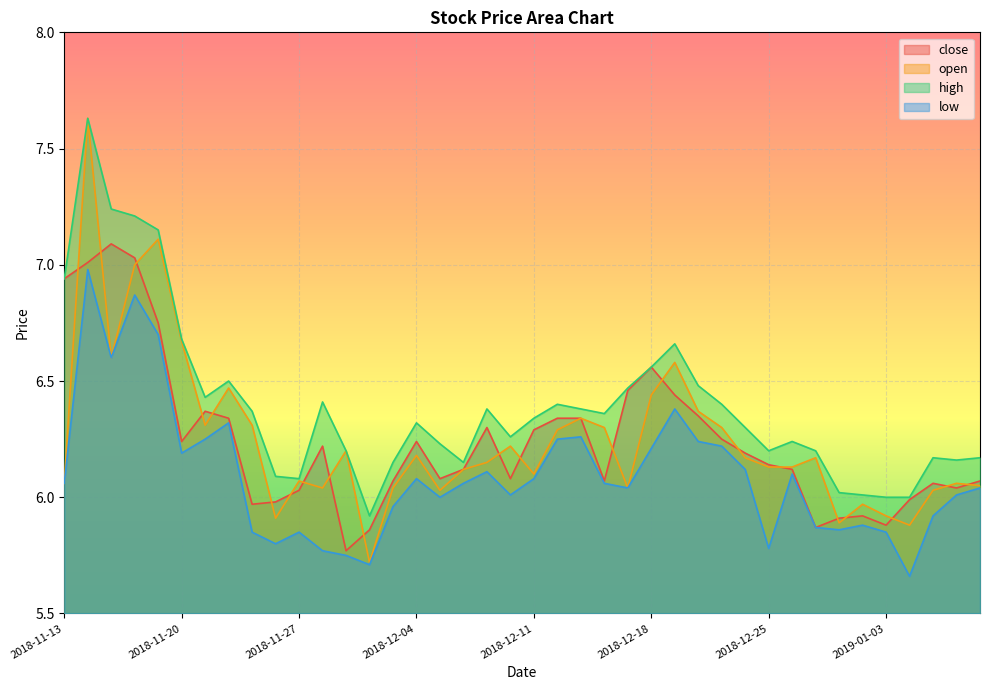

At which label does high first exceed 6?

2018-11-13